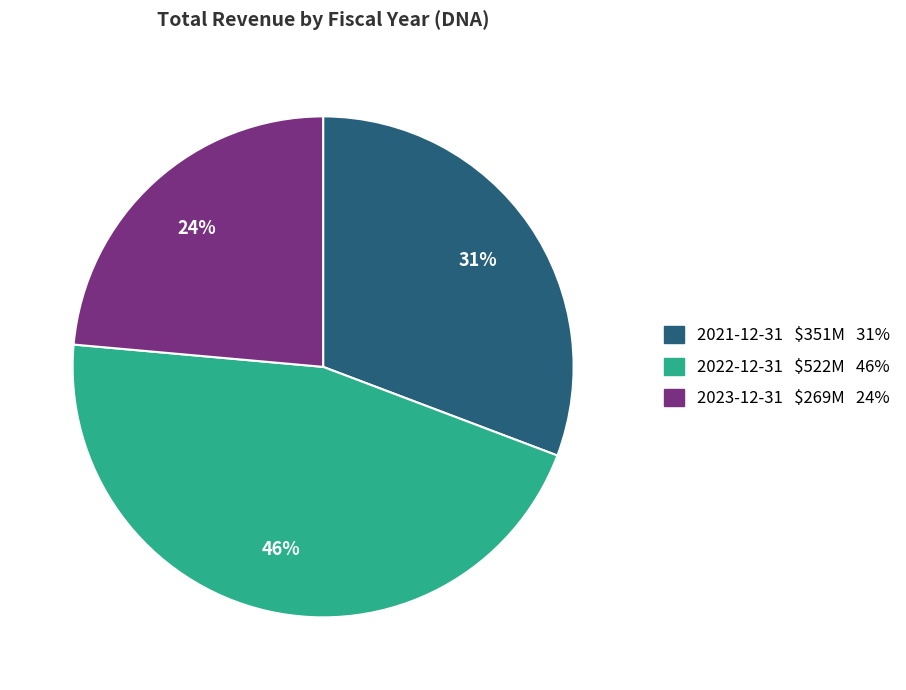

Does any single category account for the majority?

No